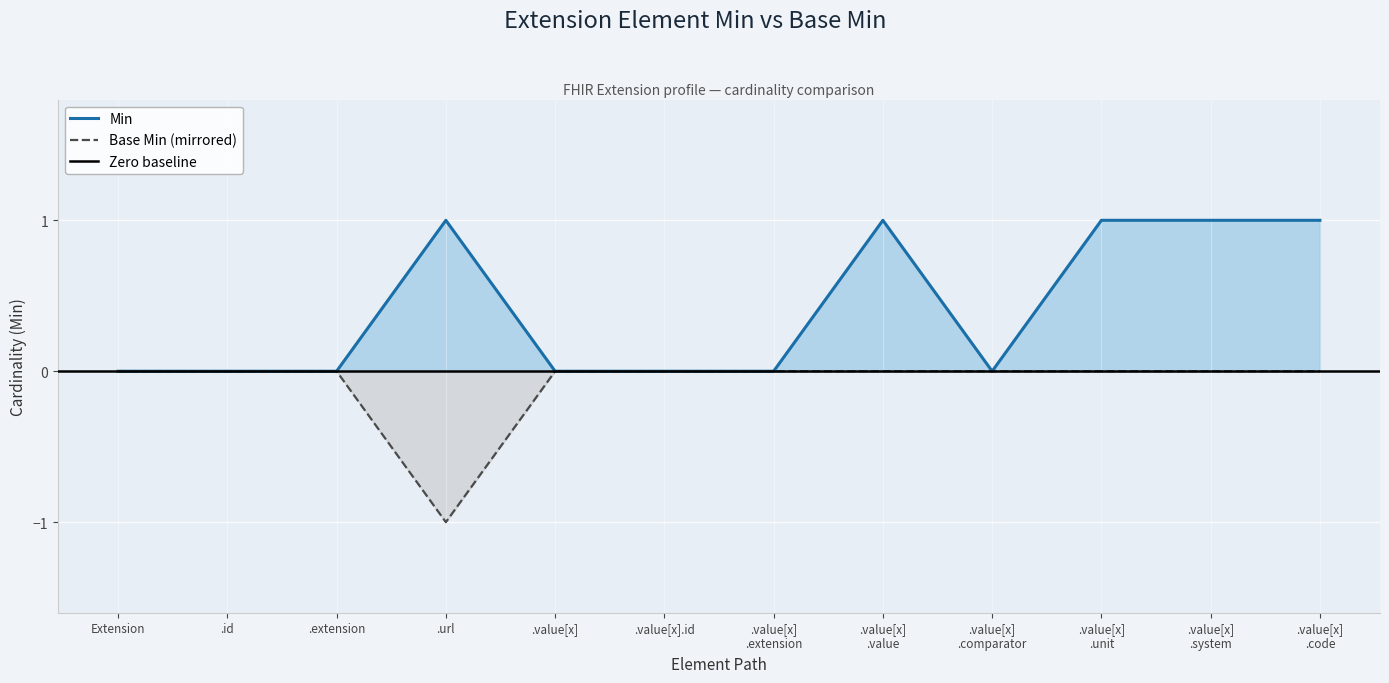

In Min, how many points are higher than both neighbors (excluding endpoints)?

2